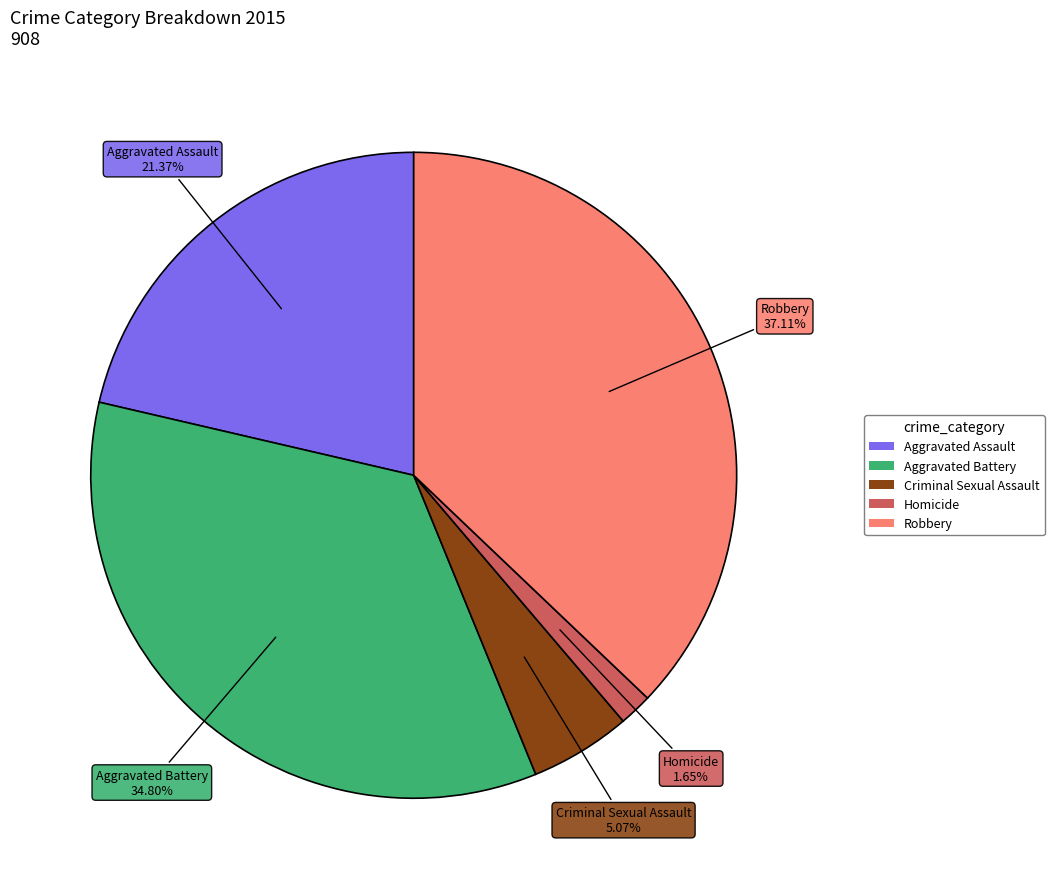

The Robbery slice represents 24% of the pie. True or false?

False